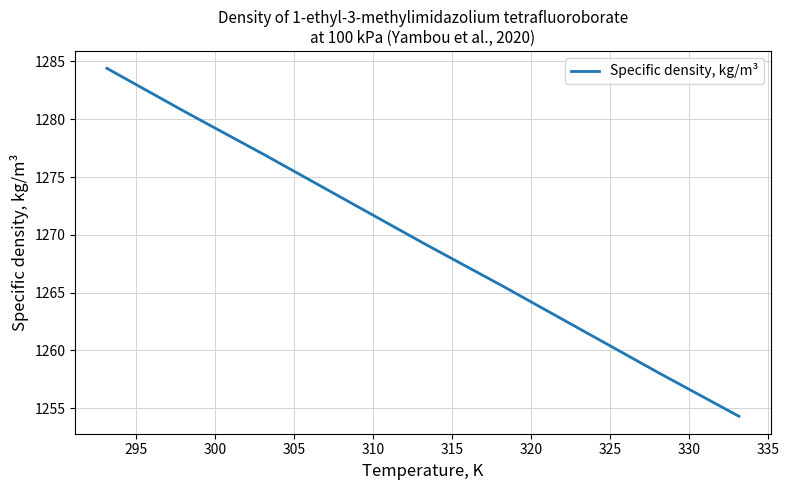

What is the greatest value displayed?

1284.4